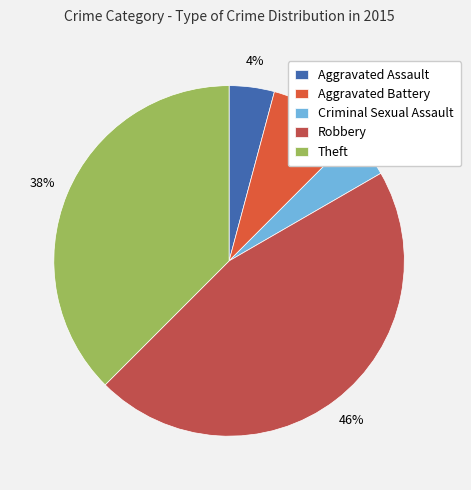

Which has a higher value, Aggravated Assault or Criminal Sexual Assault?

Aggravated Assault